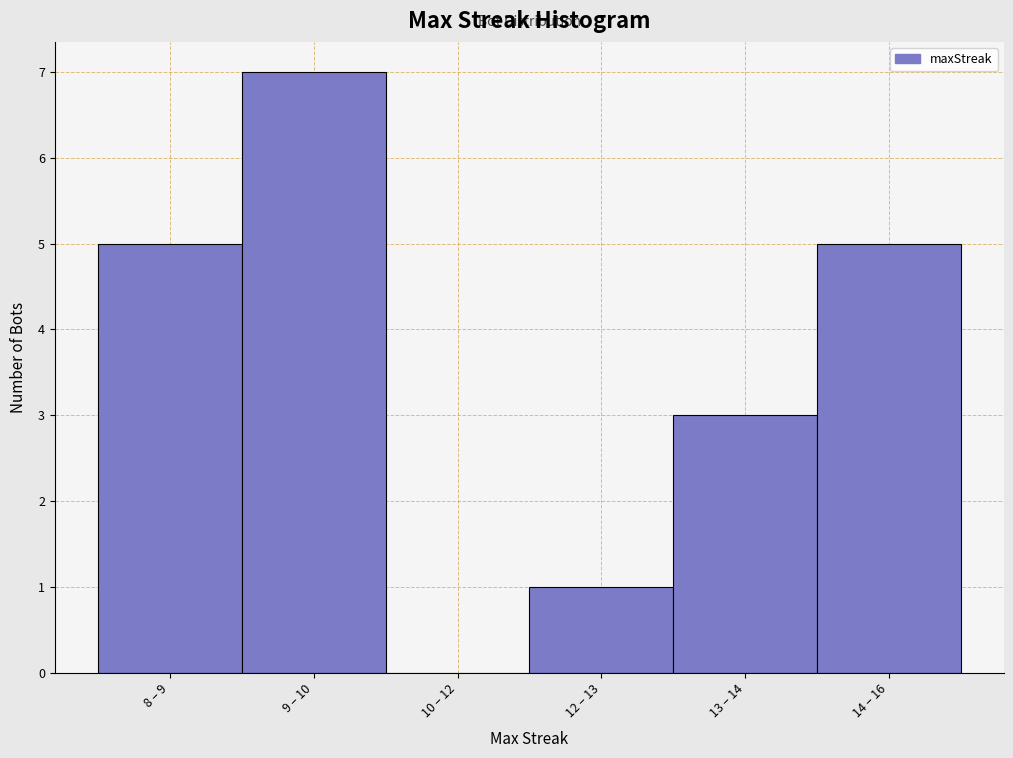

Reading left to right, transcribe all the data shown in this chart.

8 – 9=5	9 – 10=7	10 – 12=0	12 – 13=1	13 – 14=3	14 – 16=5